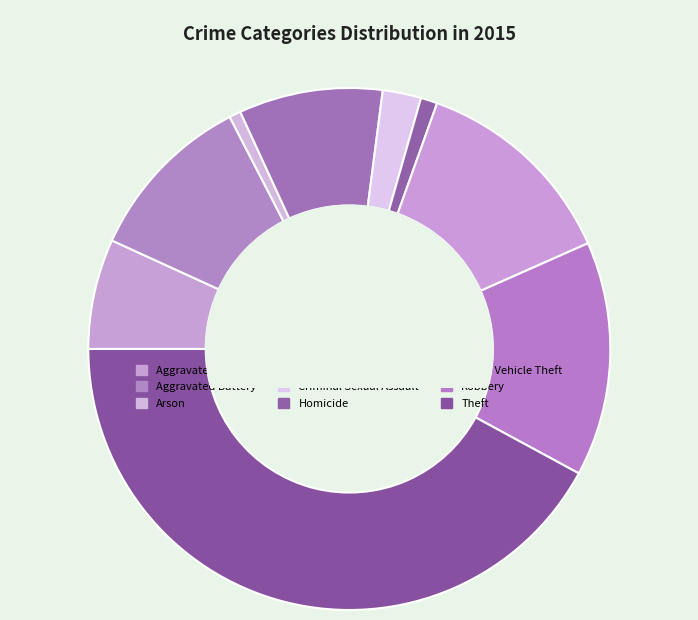

True or false: Arson accounts for 1% of the total.

True